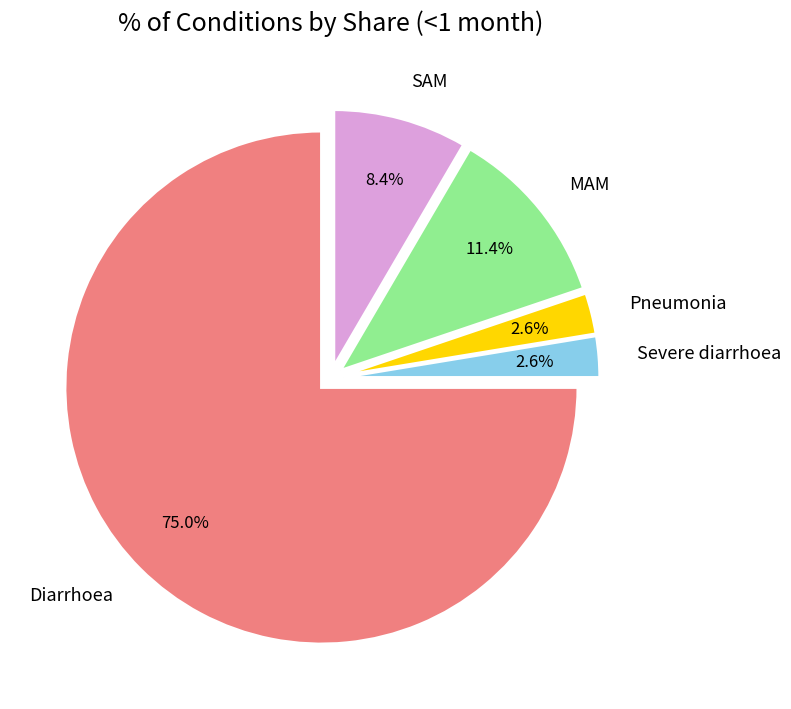

Does Diarrhoea account for over 50% of the chart?

Yes